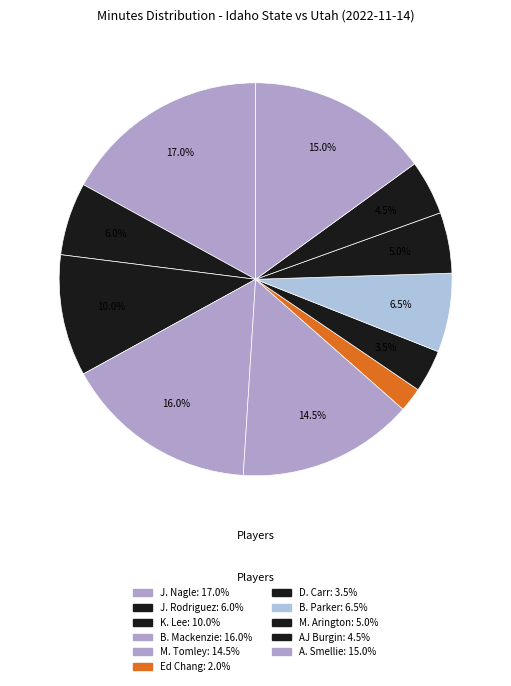

To the nearest percent, what is the combined percentage of J. Nagle and K. Lee?

27%